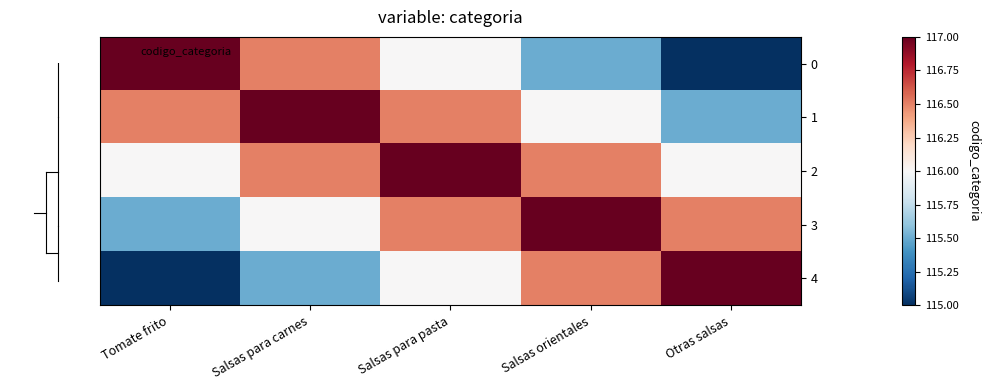

Rank the series by their maximum value, from lowest to highest.

0, 1, 2, 3, 4